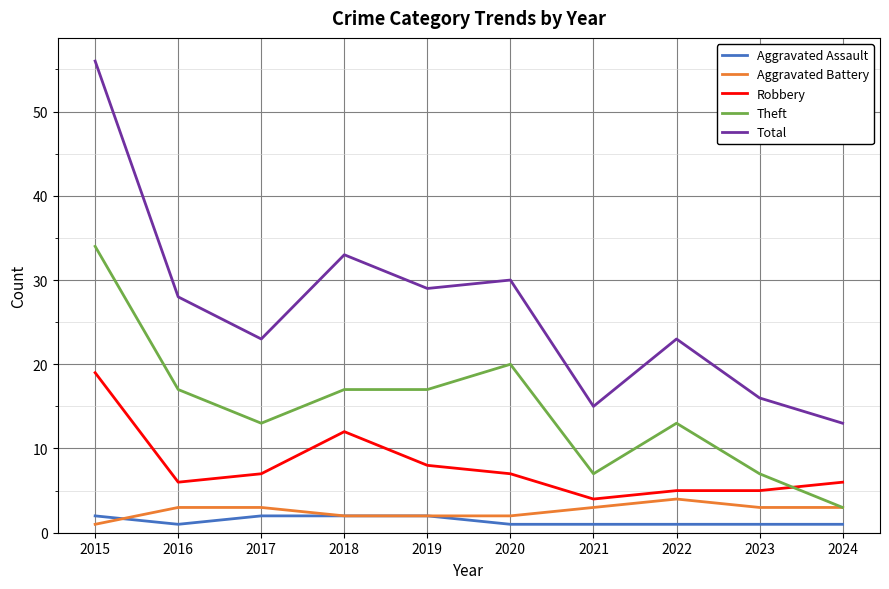

What is the spread (max minus min) of values at 2019?

27